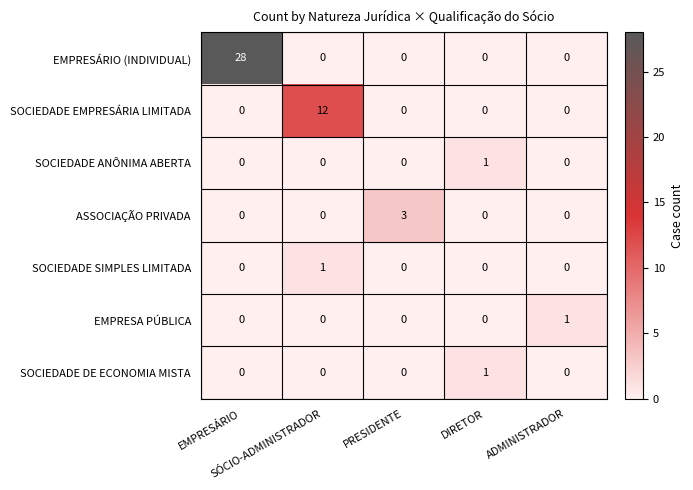

What is the highest value of the ASSOCIAÇÃO PRIVADA series?

3